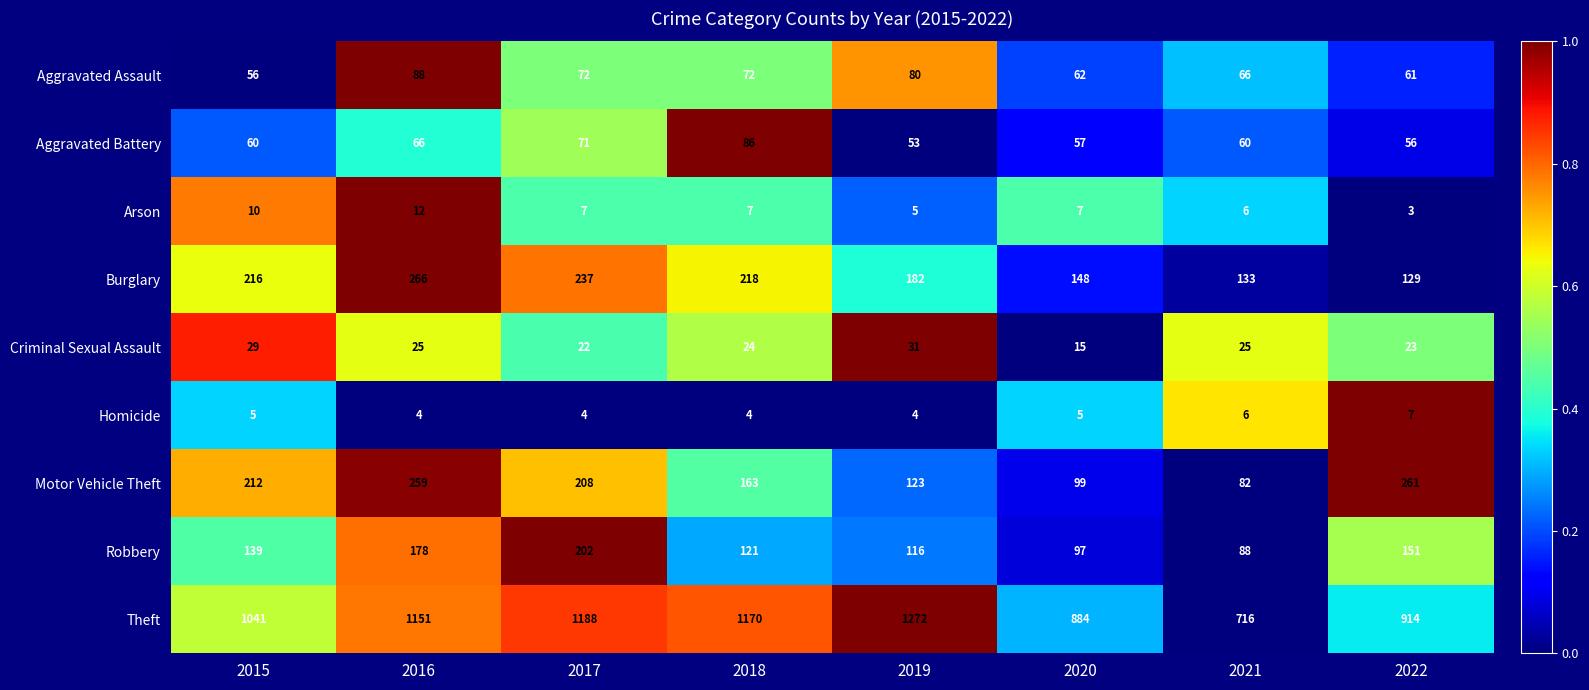

What is the difference between the Criminal Sexual Assault values at 2021 and 2019?

6